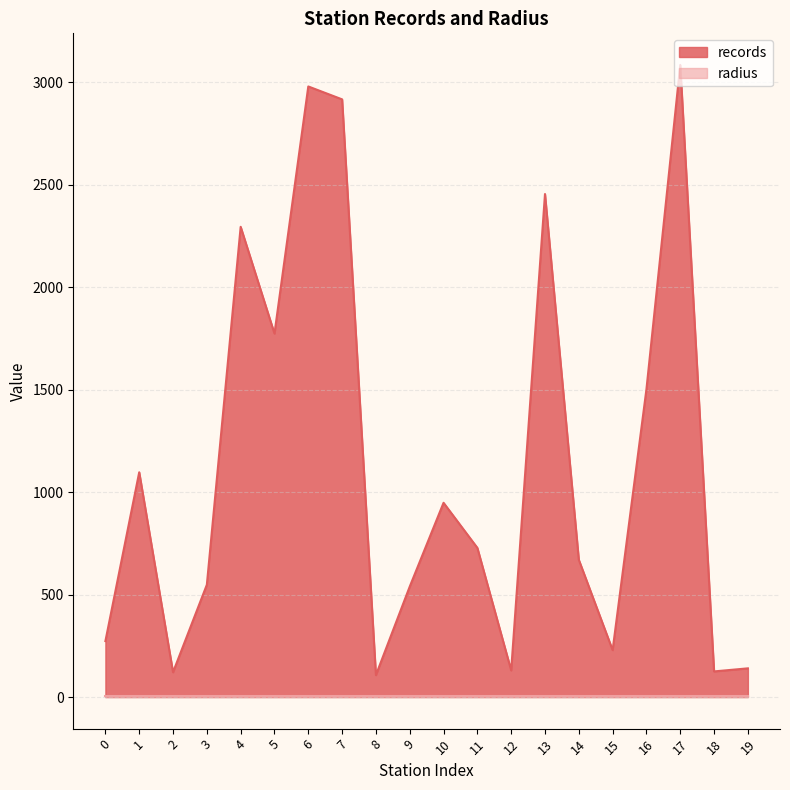

What is the difference between the values at 3 and 1?

549